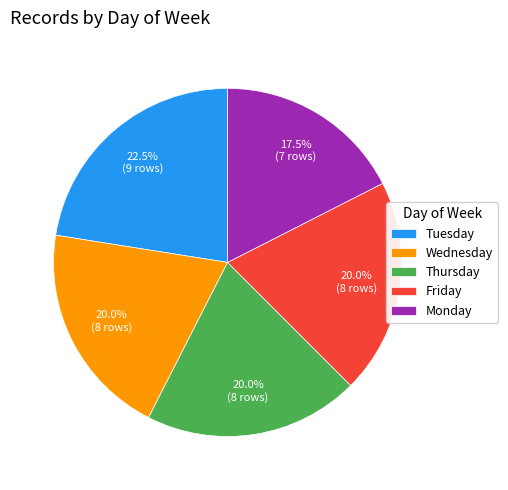

Is the sum of Tuesday and Monday greater than half?

No